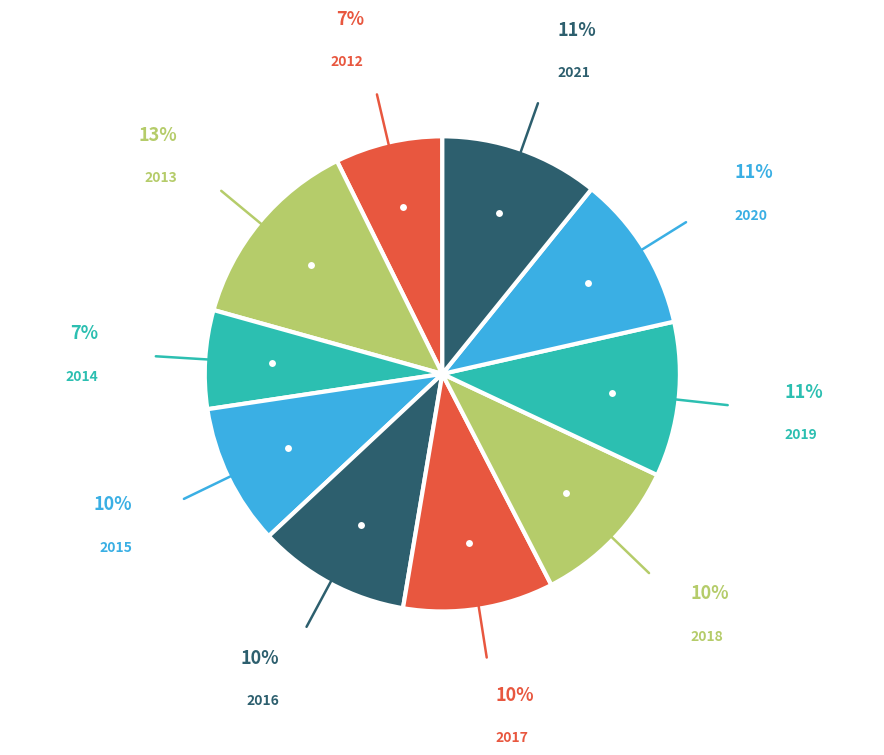

What is the ratio of the value at 2014 to the value at 2020?

0.6